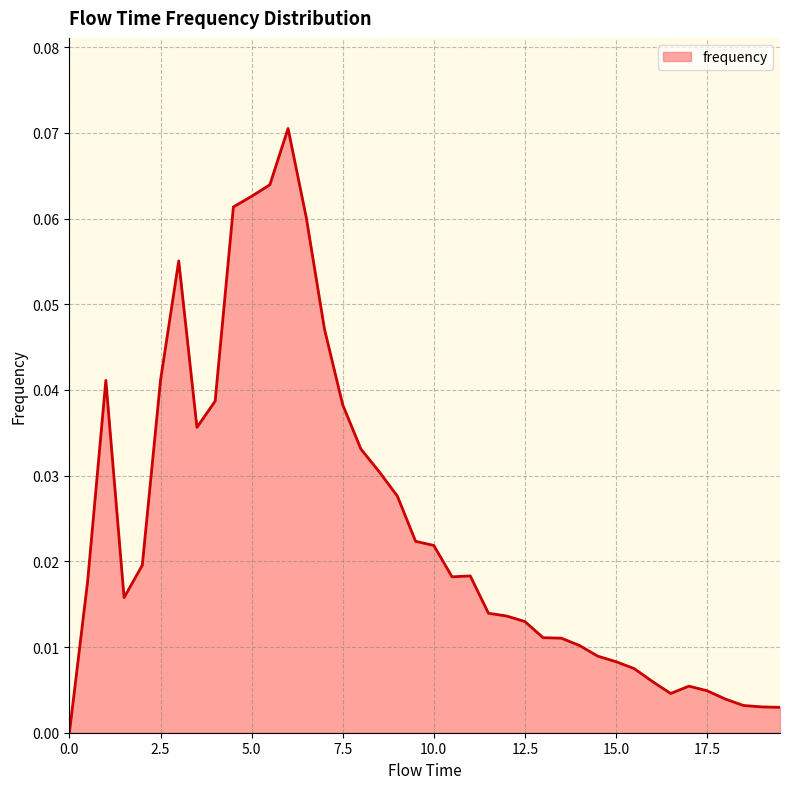

Does the chart display data point markers on the line(s)?

No